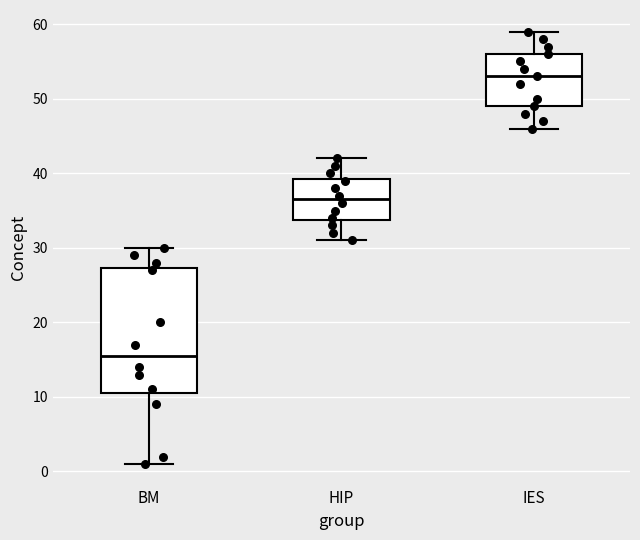

Where is the lower edge of the box for BM on the y-axis? The values are not printed on the chart, so give them approximately, as read against the axis.

11